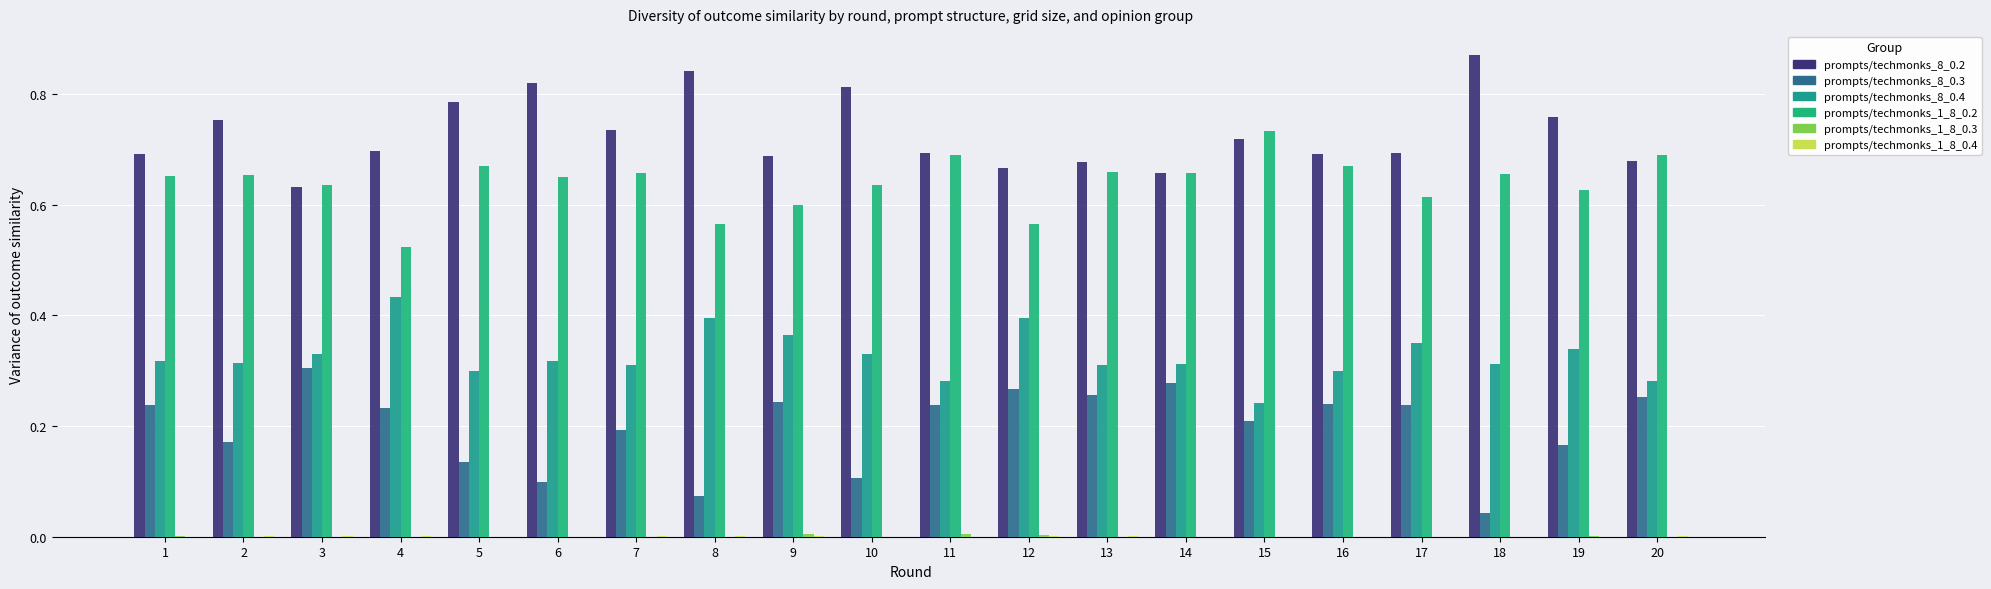

Reading left to right, transcribe all the data shown in this chart.

err_kdf: 0.7	0.8	0.6	0.7	0.8	0.8	0.7	0.8	0.7	0.8	0.7	0.7	0.7	0.7	0.7	0.7	0.7	0.9	0.8	0.7
kappa_kdf: 0.2	0.2	0.3	0.2	0.1	0.1	0.2	0.1	0.2	0.1	0.2	0.3	0.3	0.3	0.2	0.2	0.2	0.0	0.2	0.3
err_rf: 0.3	0.3	0.3	0.4	0.3	0.3	0.3	0.4	0.4	0.3	0.3	0.4	0.3	0.3	0.2	0.3	0.4	0.3	0.3	0.3
kappa_rf: 0.7	0.7	0.6	0.5	0.7	0.7	0.7	0.6	0.6	0.6	0.7	0.6	0.7	0.7	0.7	0.7	0.6	0.7	0.6	0.7
ece_kdf: 0.0	0.0	0.0	0.0	0.0	0.0	0.0	0.0	0.0	0.0	0.0	0.0	0.0	0.0	0.0	0.0	0.0	0.0	0.0	0.0
ece_rf: 0.0	0.0	0.0	0.0	0.0	0.0	0.0	0.0	0.0	0.0	0.0	0.0	0.0	0.0	0.0	0.0	0.0	0.0	0.0	0.0